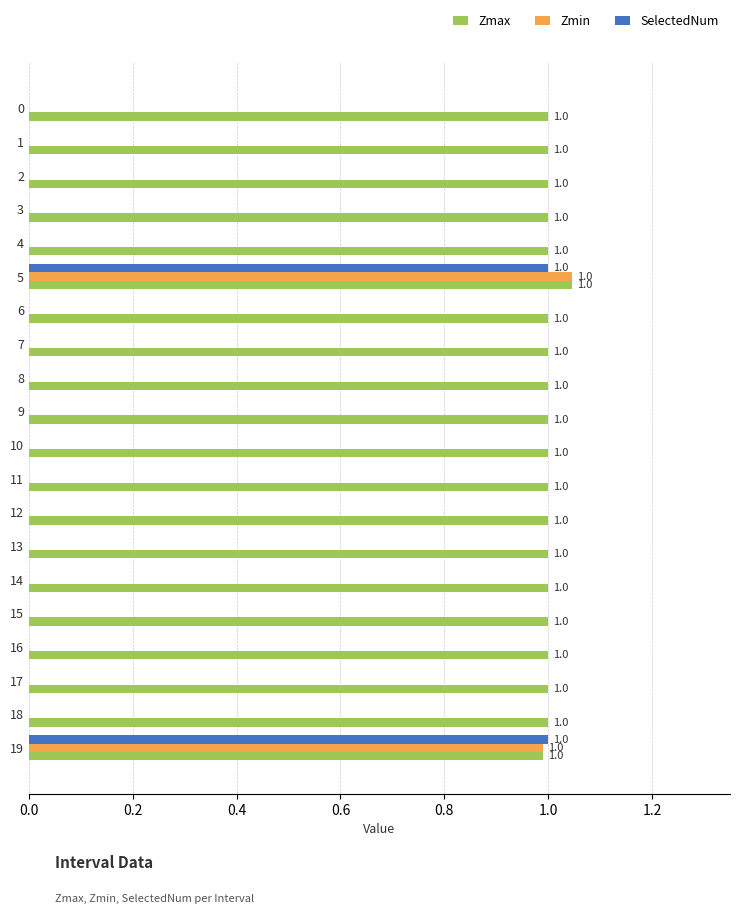

Count the number of categories in the chart.

20